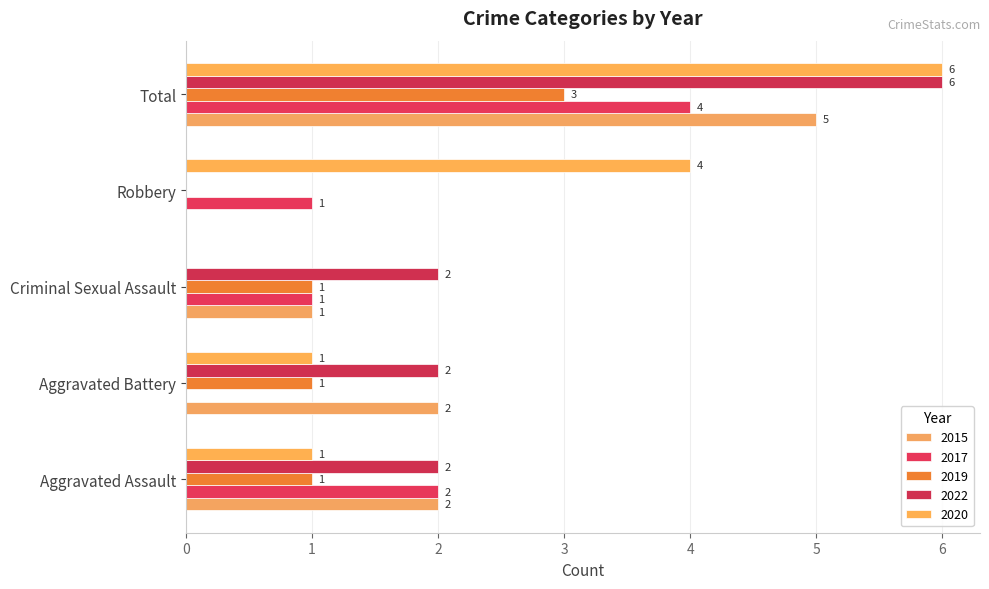

Is it true that 2015 equals 9 at Total?

False